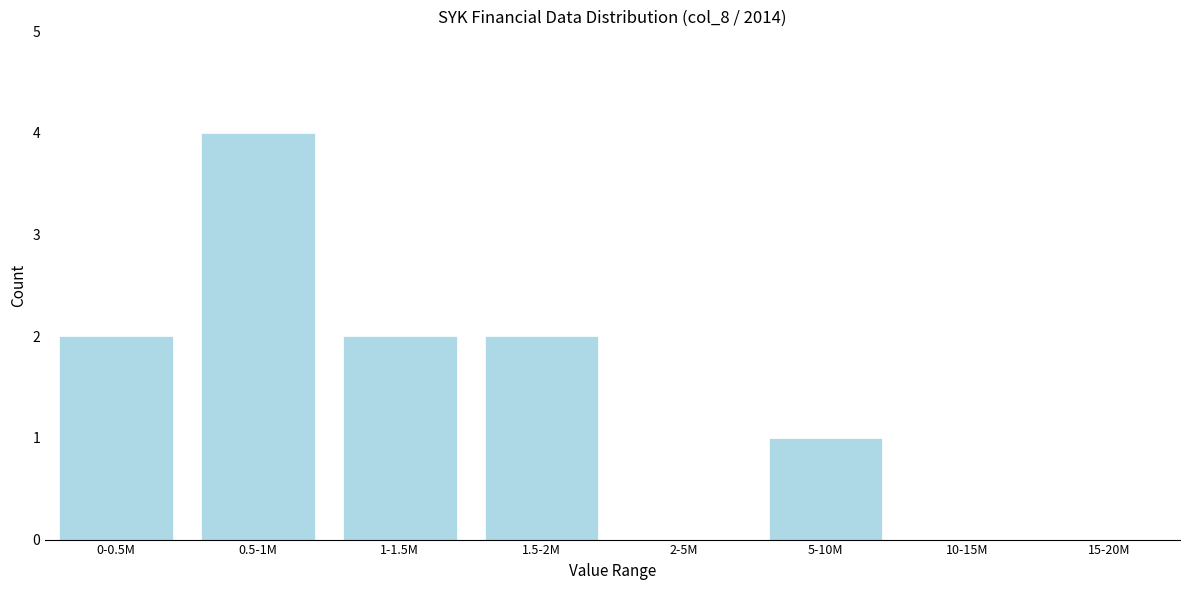

Reading left to right, transcribe all the data shown in this chart.

0-0.5M=2	0.5-1M=4	1-1.5M=2	1.5-2M=2	2-5M=0	5-10M=1	10-15M=0	15-20M=0